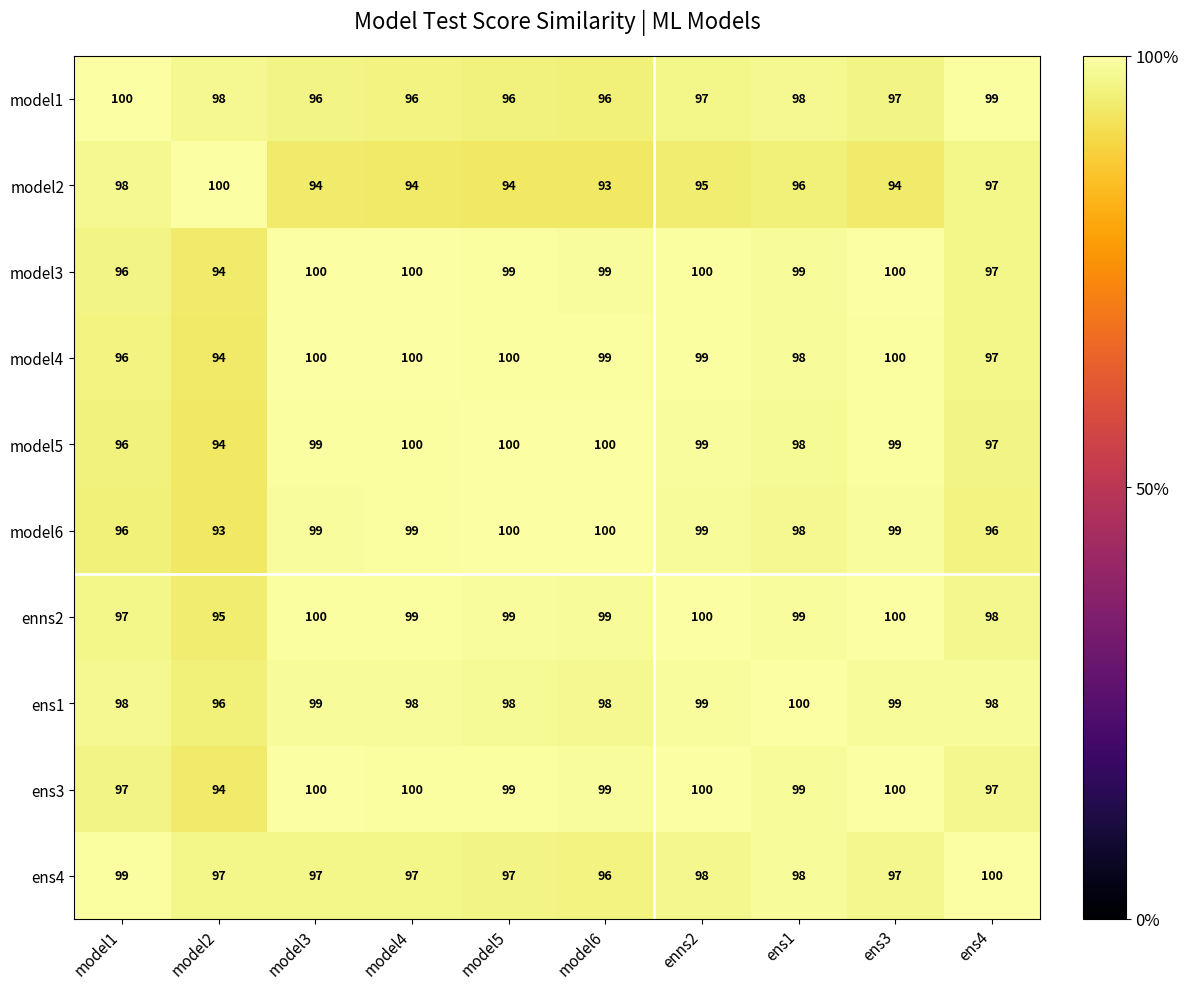

Which category has the highest value in the ens4 series?

ens4